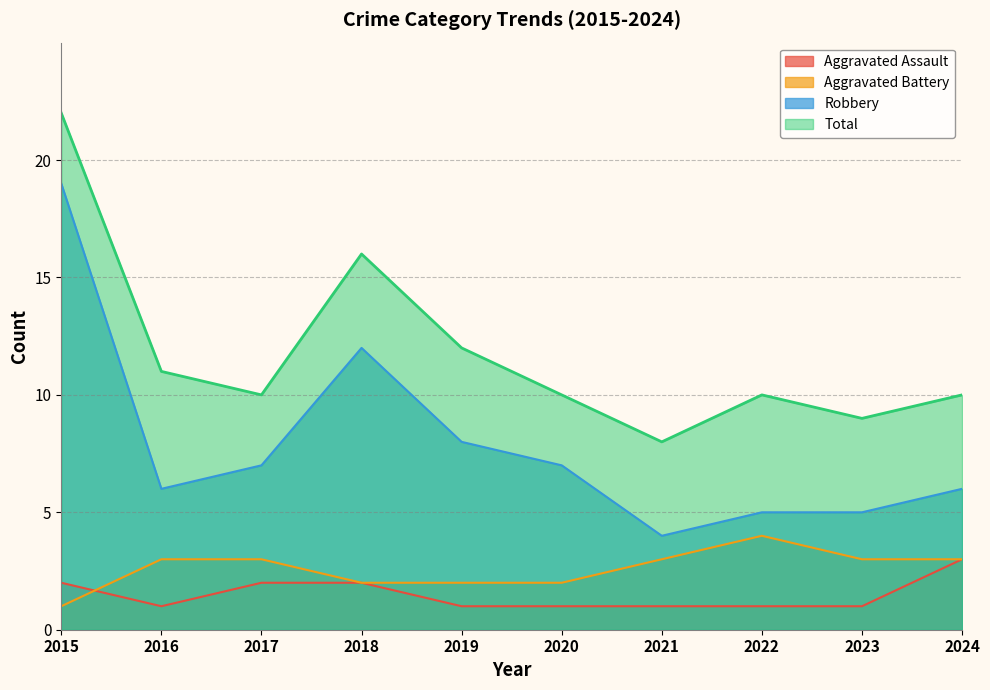

True or false: Robbery and Total cross at least once.

False